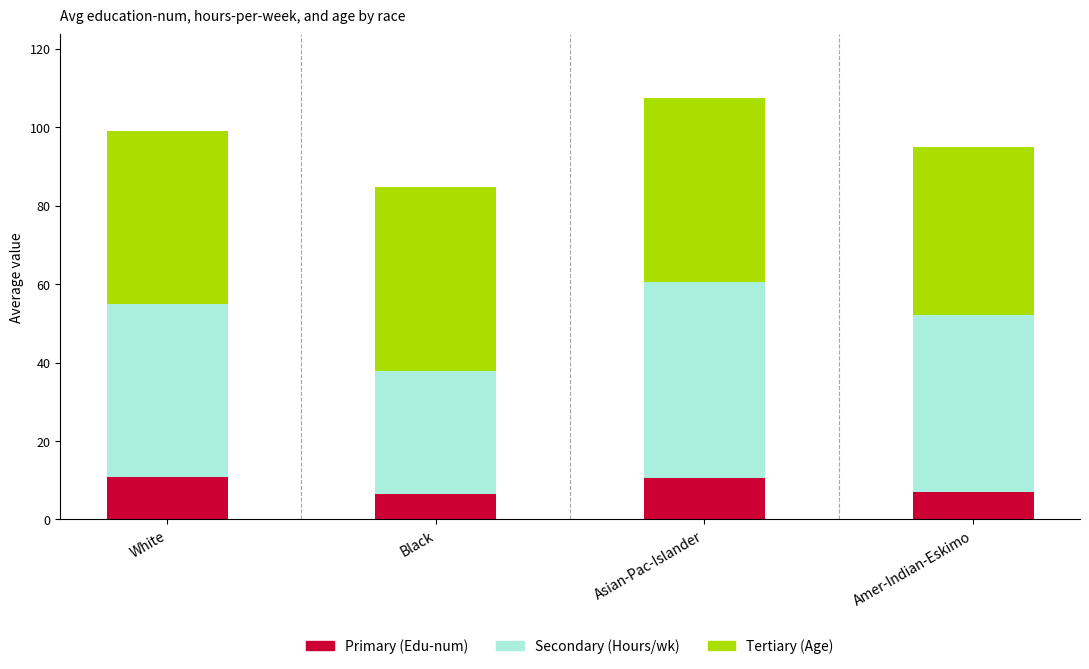

What is the total value across all series at Black?

84.6